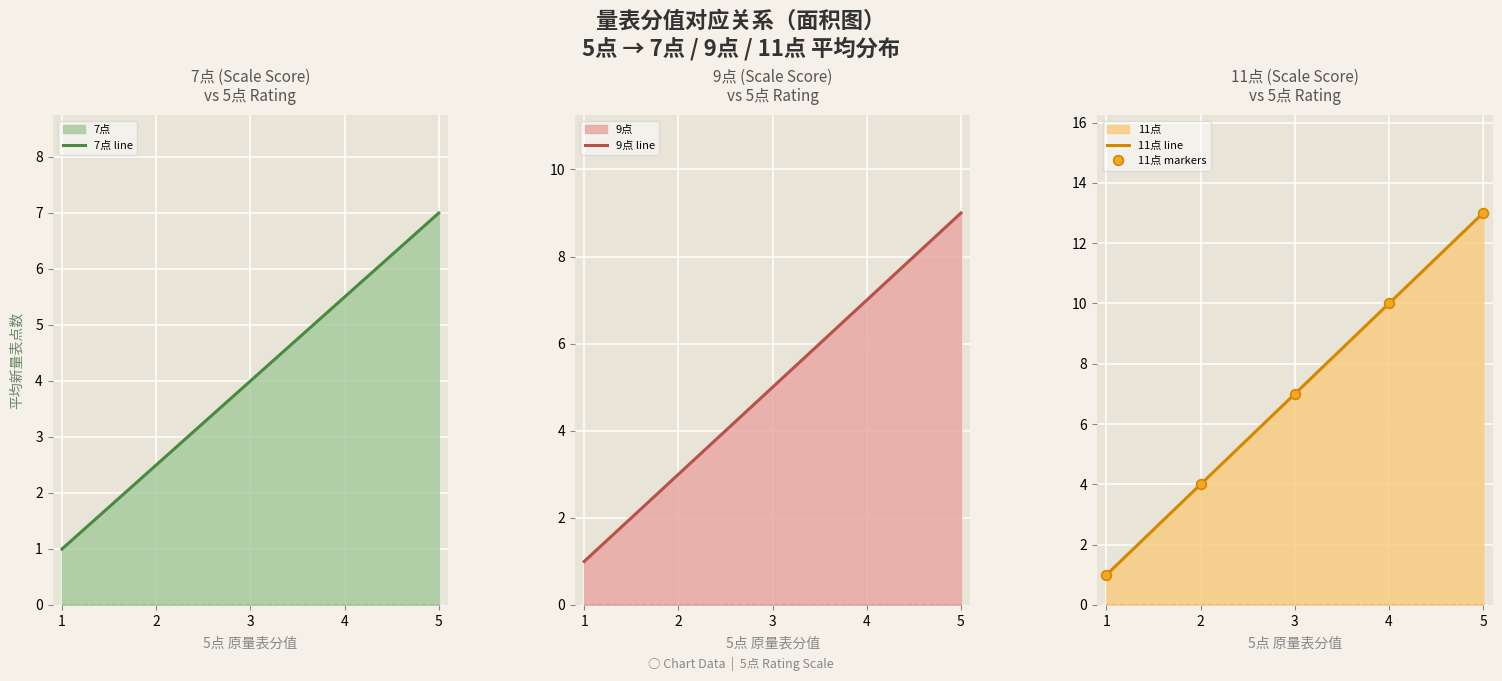

What is the maximum value for 7点 line?

7.0